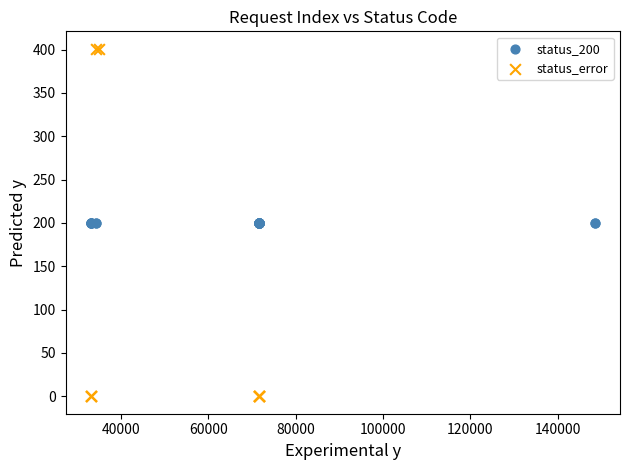

Which series reaches the minimum Y coordinate?

status_error